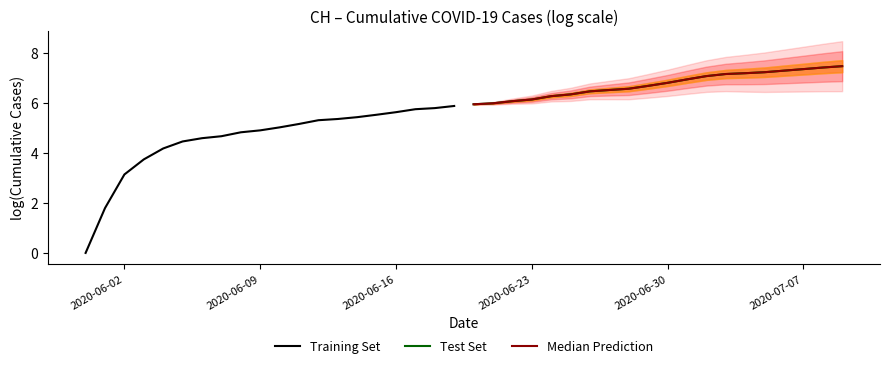

True or false: Test Set has more than 1 interior local peaks.

False